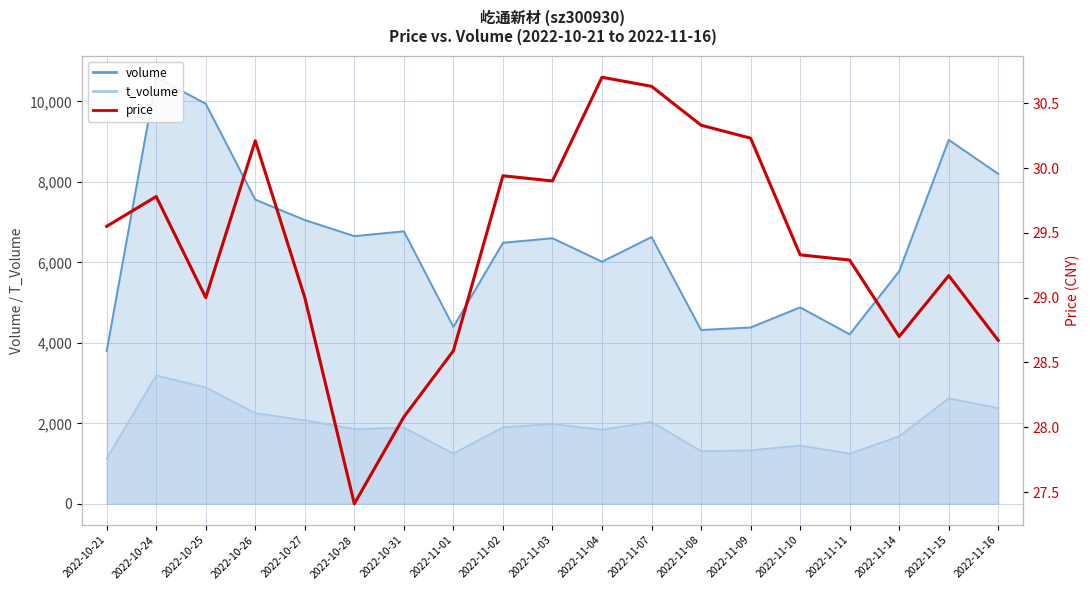

True or false: volume_line and price cross at least once.

False